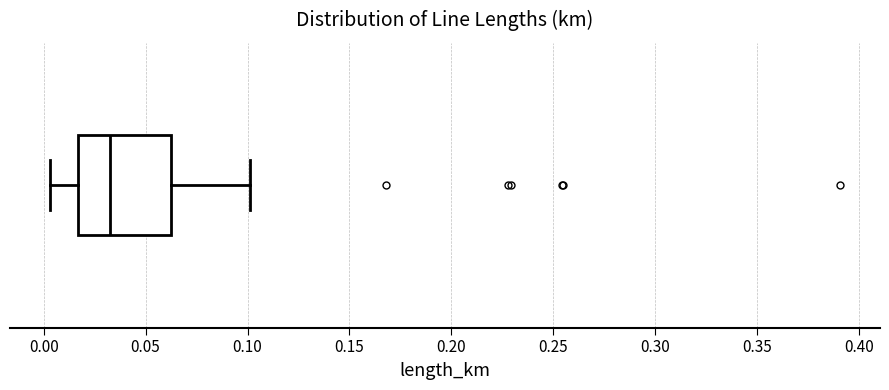

Transcribe this box plot: give where the median line is, the range the box spans, and where the two whiskers end, as read against the x-axis. The values are not printed on the chart, so give them approximately, as read against the axis.

median 0.030, box 0.015 to 0.065, whiskers 0.005 to 0.100